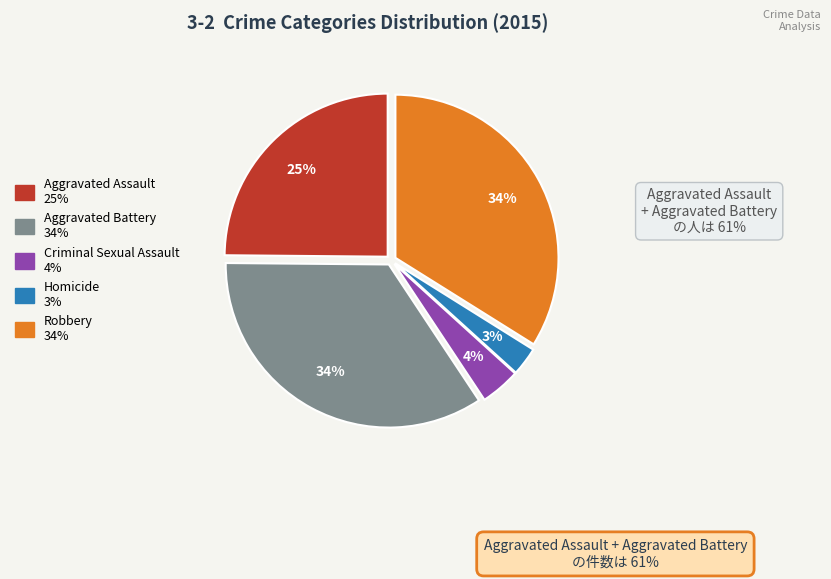

What is the smallest slice in the pie chart?

Homicide